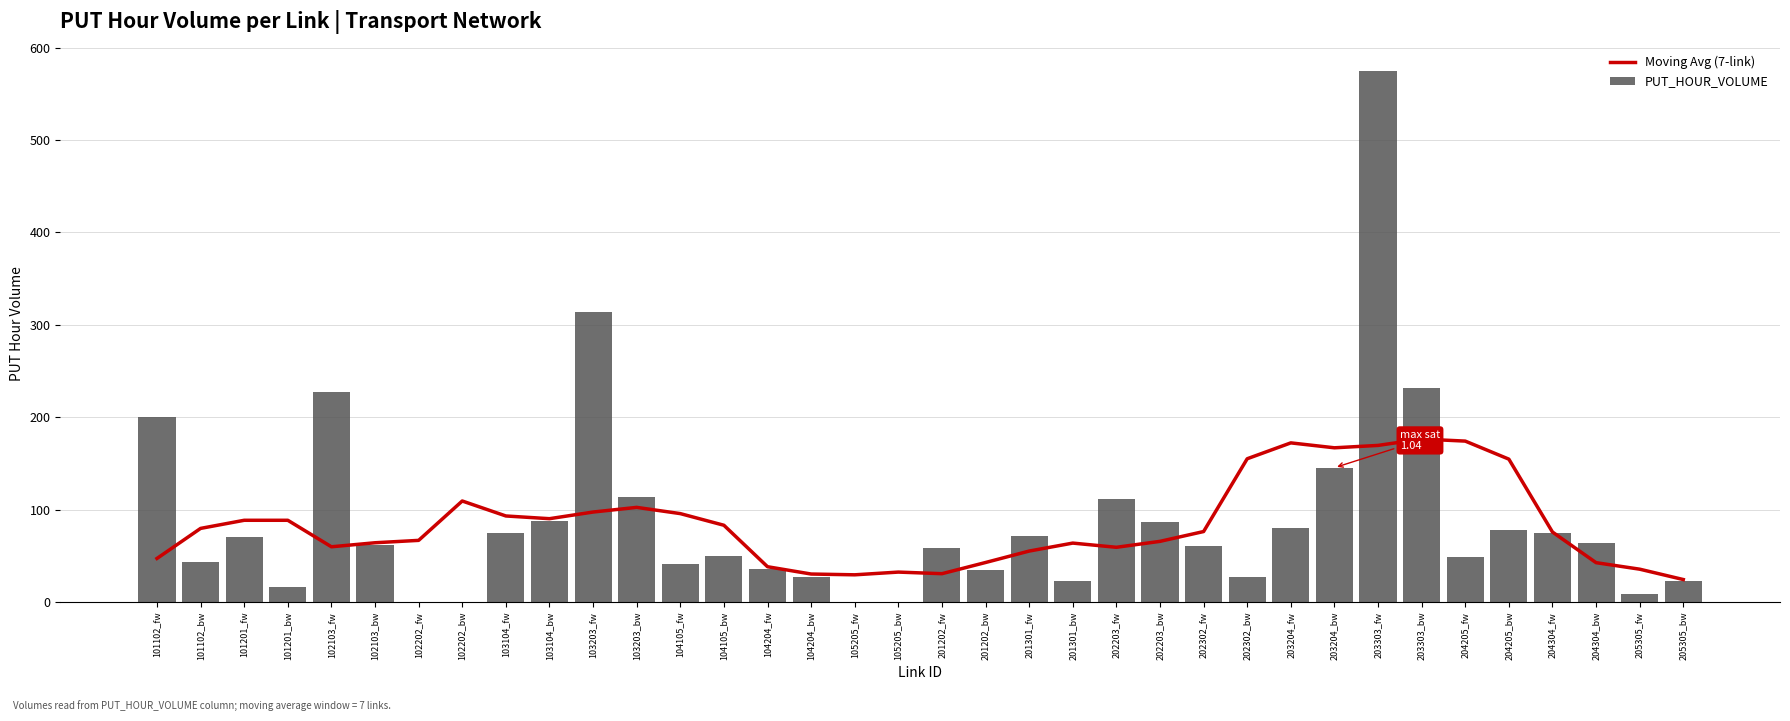

At which category is the sum across all series the highest?

203303_fw